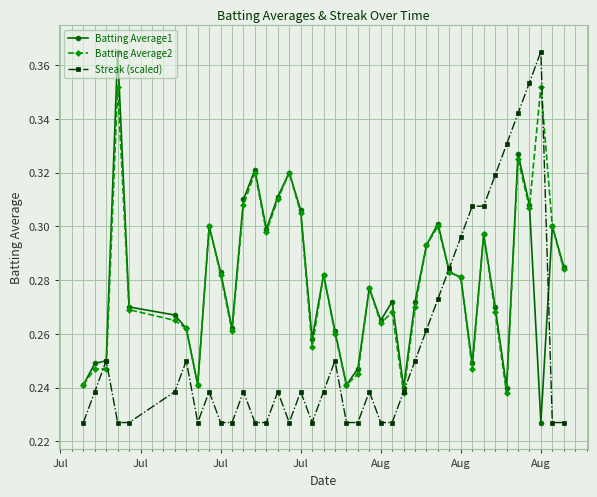

At how many categories does at least one series exceed 0?

40